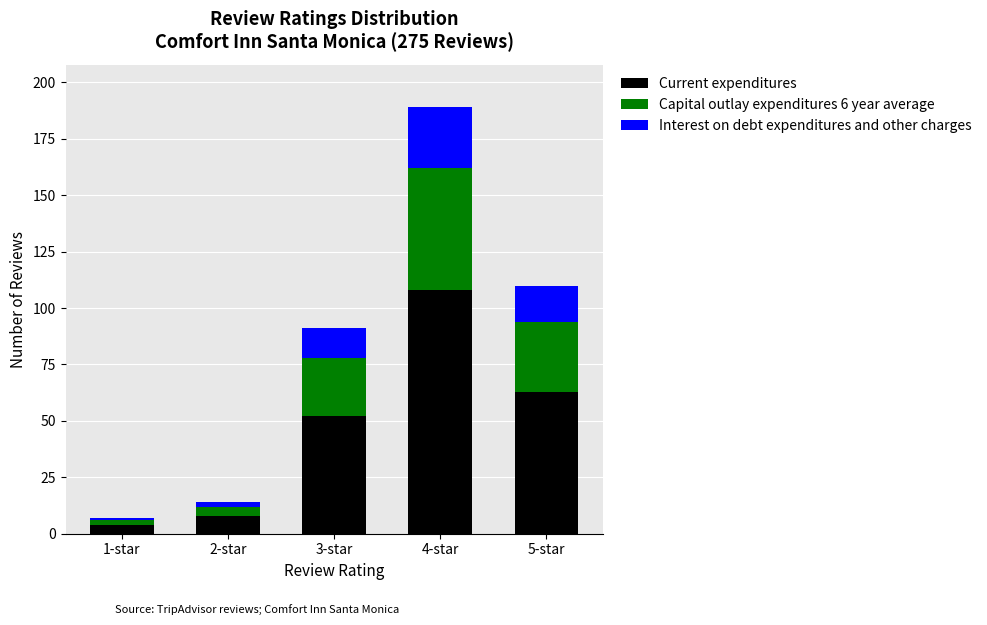

The value of Current expenditures at 2-star is 8. True or false?

True